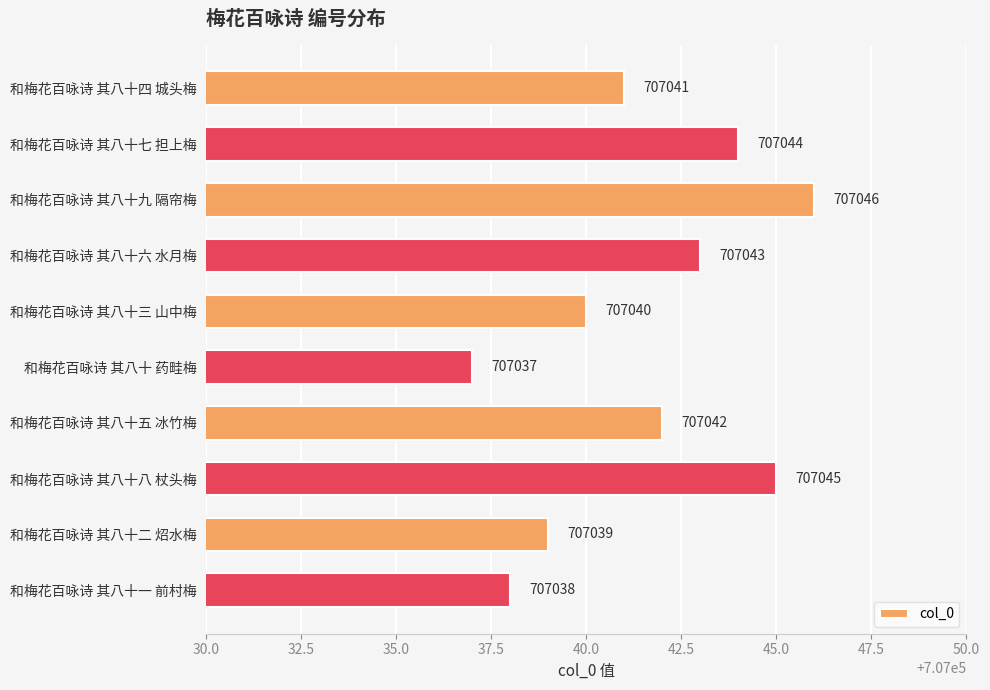

Are the bars horizontal?

Yes